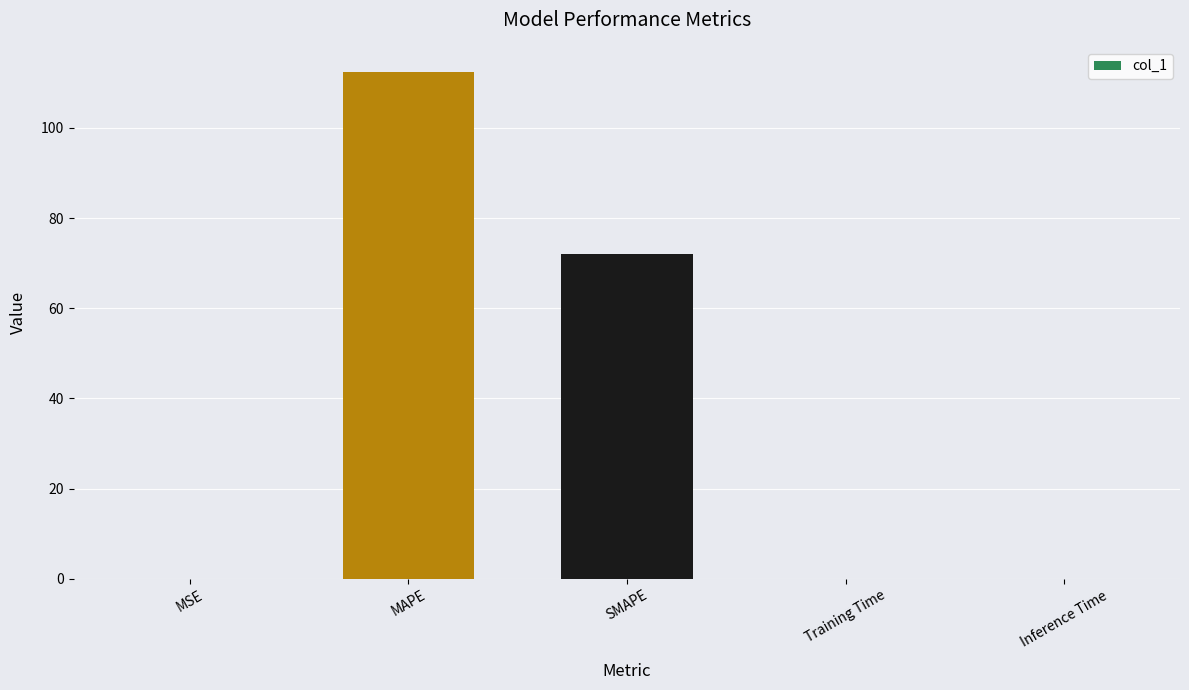

What is the greatest value displayed?

112.4